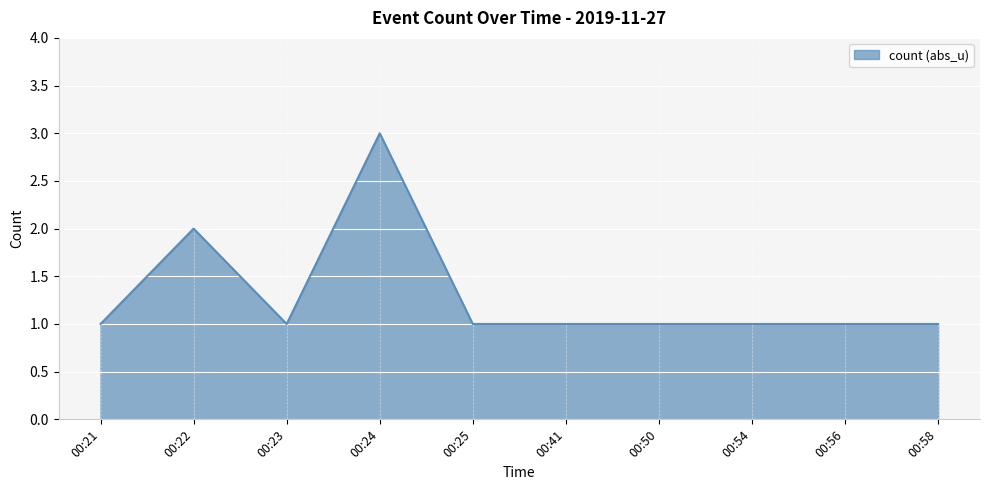

Does the chart display data point markers on the line(s)?

No